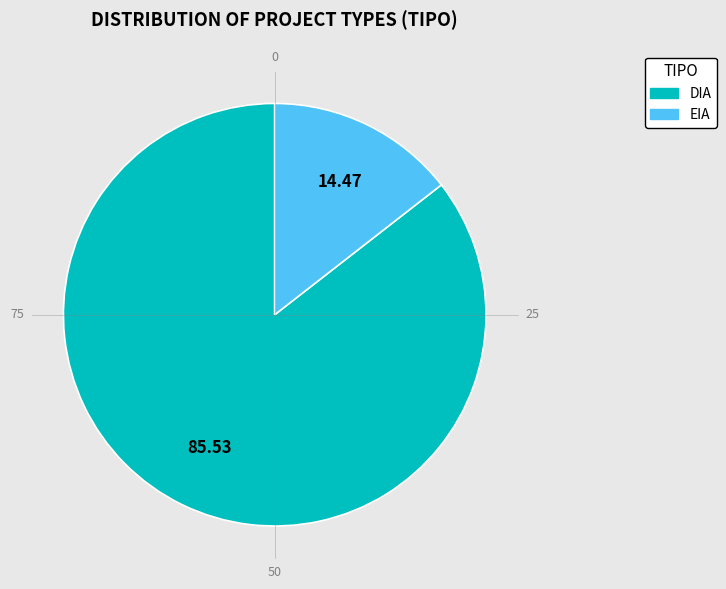

Approximately how many times larger is the value at DIA compared to EIA?

5.9